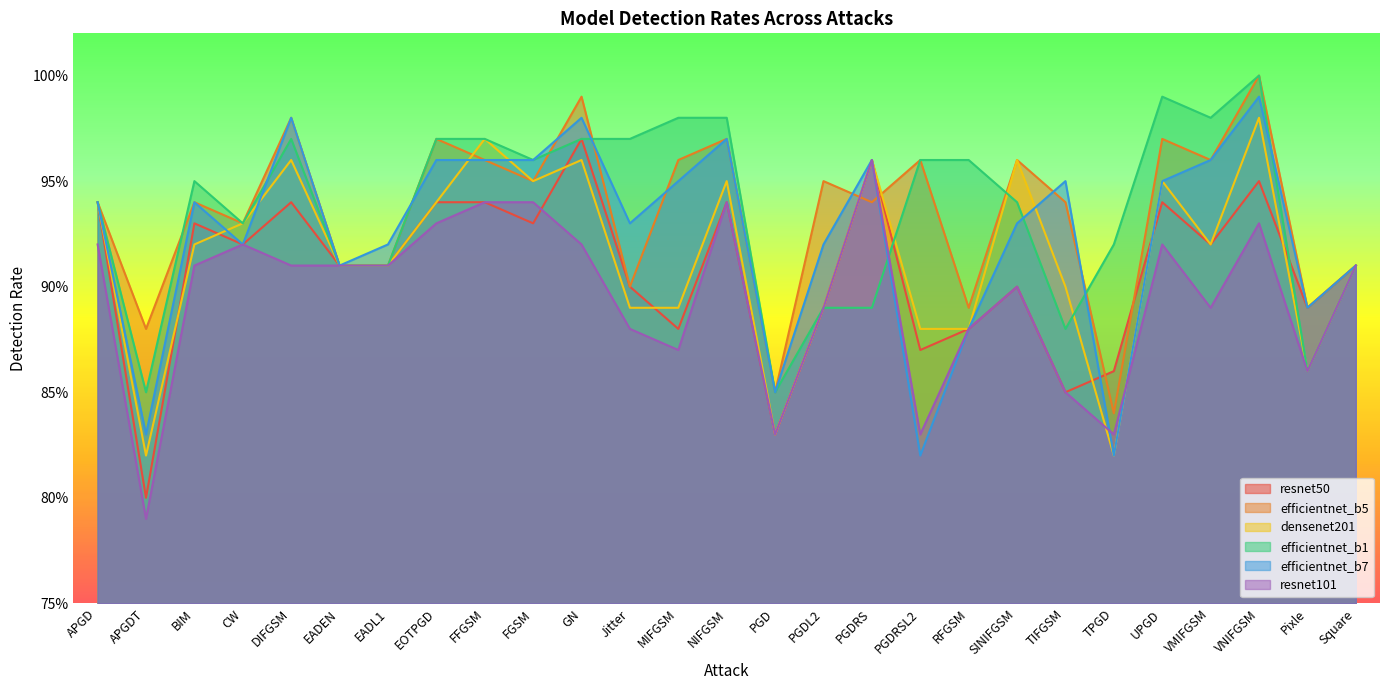

At how many categories does at least one series exceed 0?

27